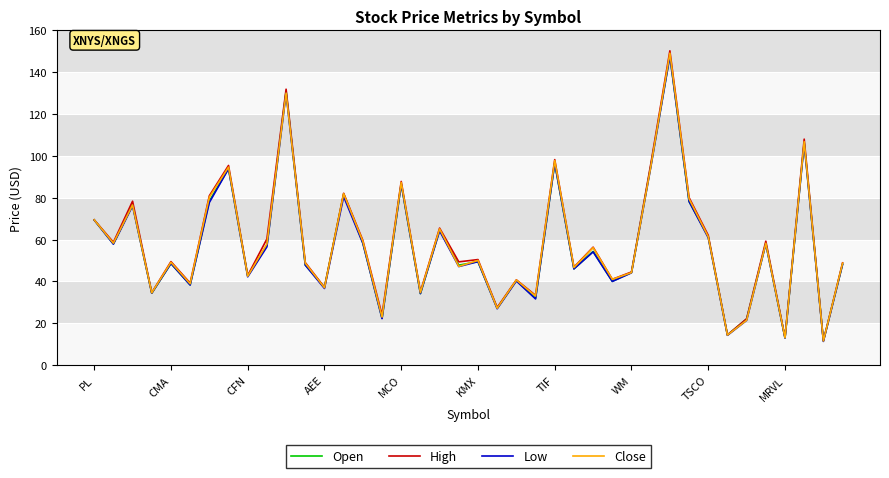

Which series has the largest range (max minus min)?

High